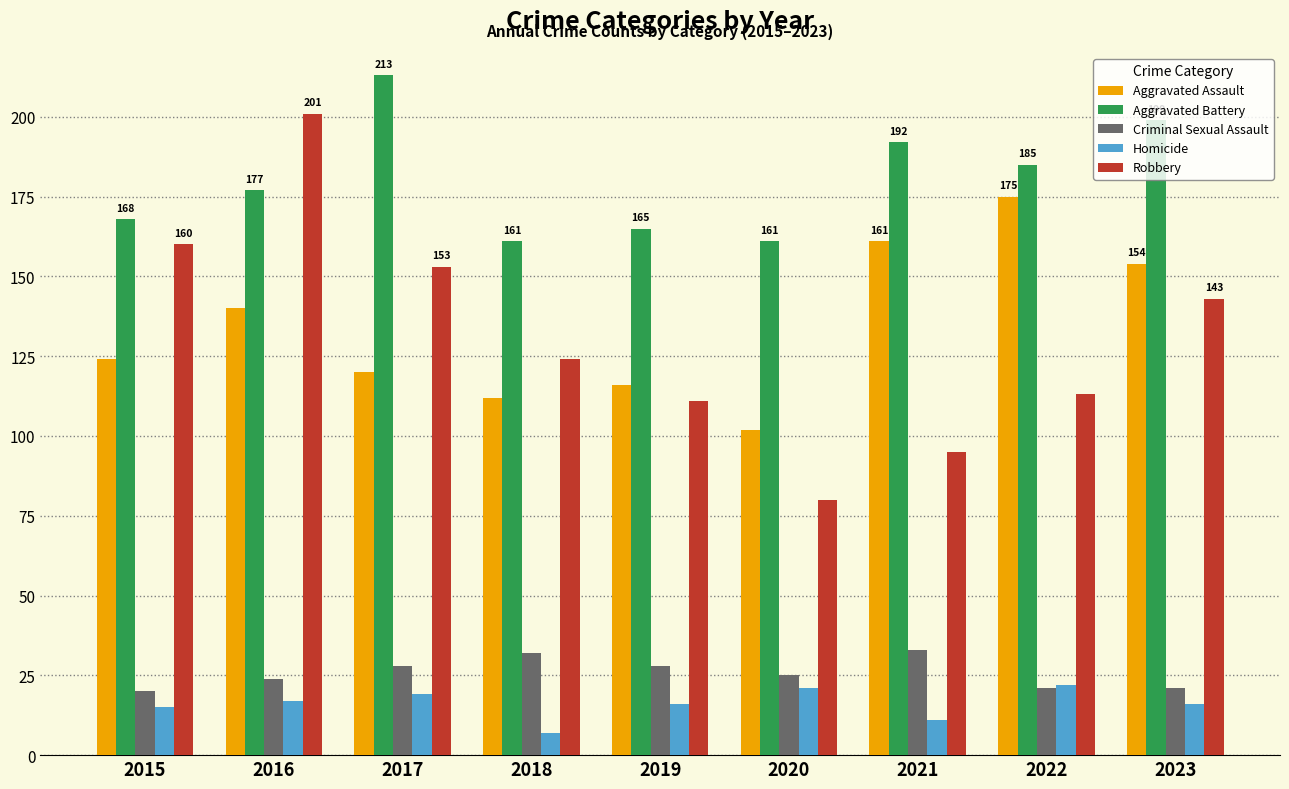

True or false: Robbery has a value of 80 at 2020.

True